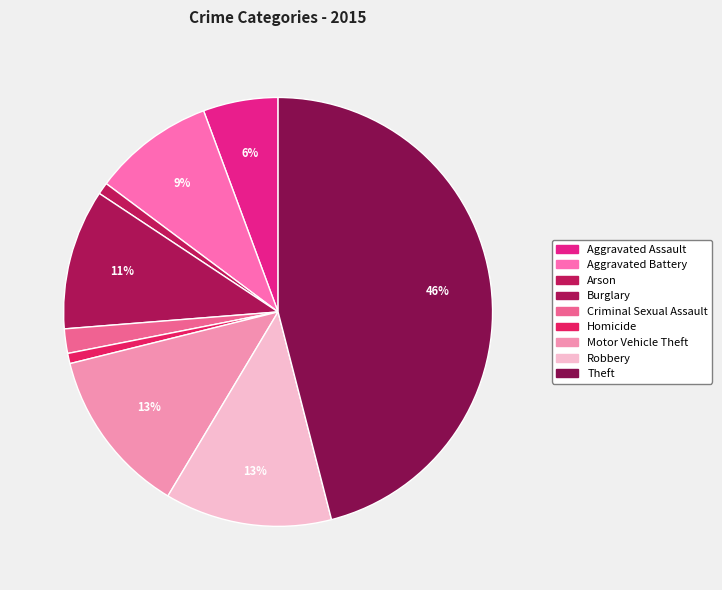

Is there any slice that represents more than half of the pie?

No